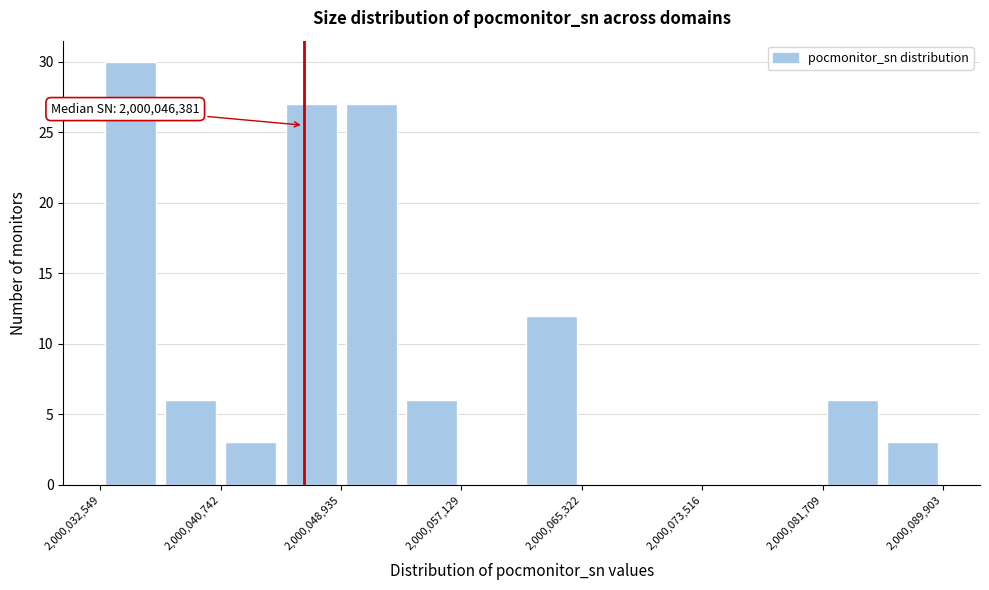

Which range on the x-axis has the tallest bar?

2000033000 to 2000037000